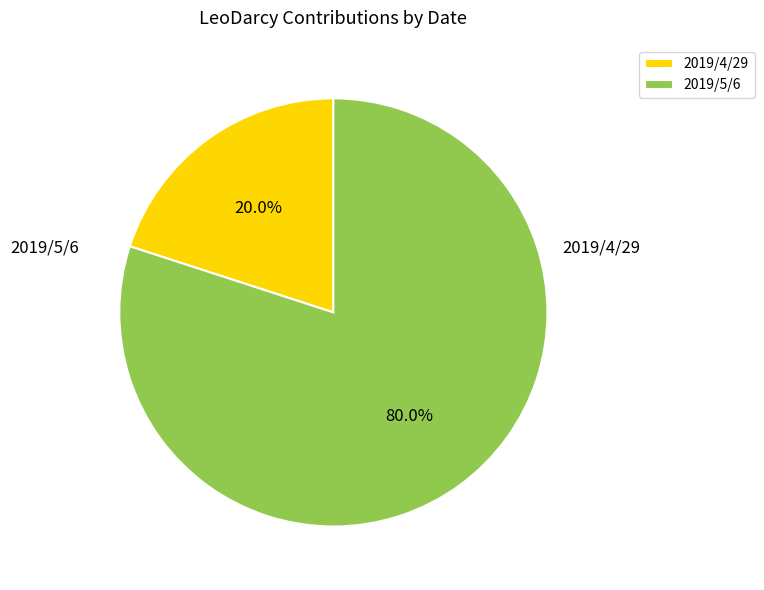

Rank the categories by value from highest to lowest.

2019/5/6, 2019/4/29